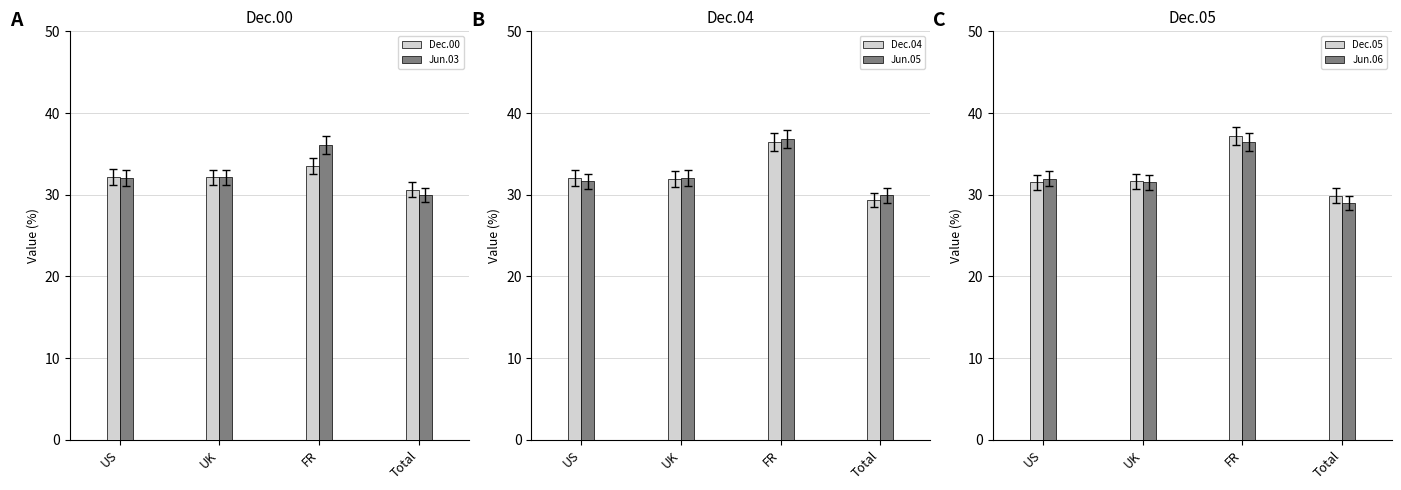

What is the difference between the maximum and minimum values in the Dec.05 series?

7.3